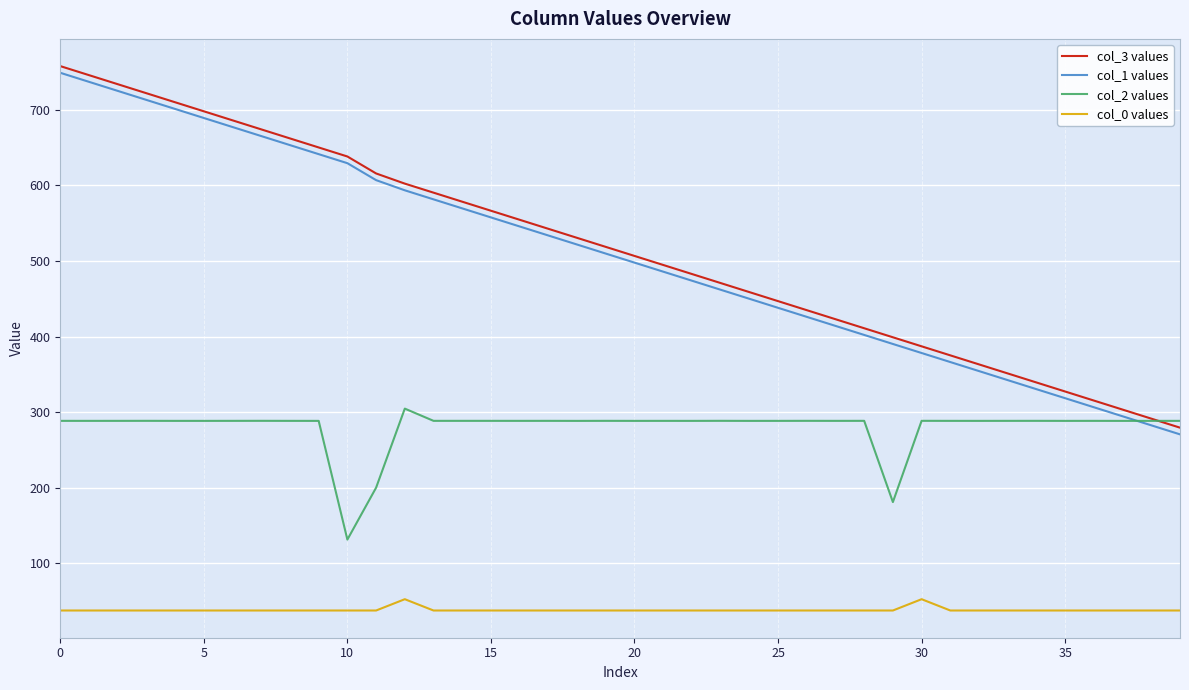

How many categories are shown in the chart?

40